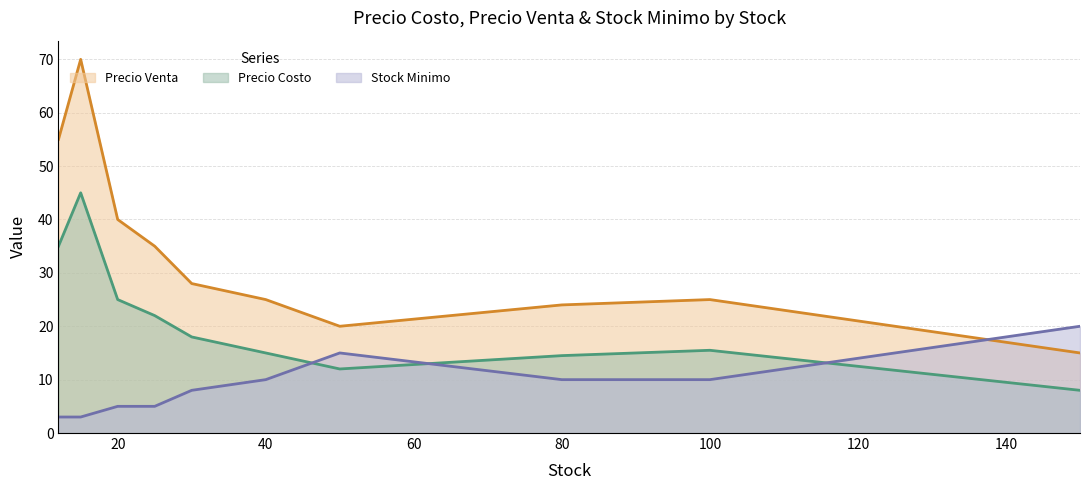

True or false: Precio Venta and Precio Costo intersect in this chart.

False